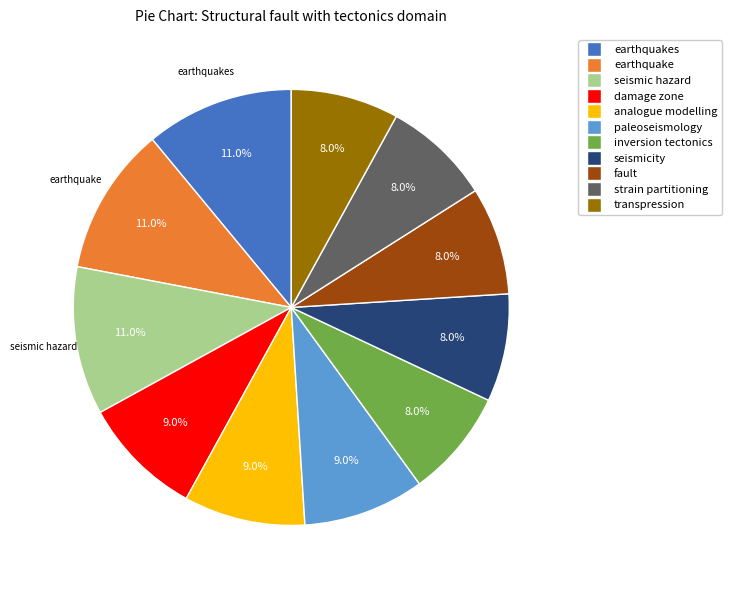

Does any single category account for the majority?

No